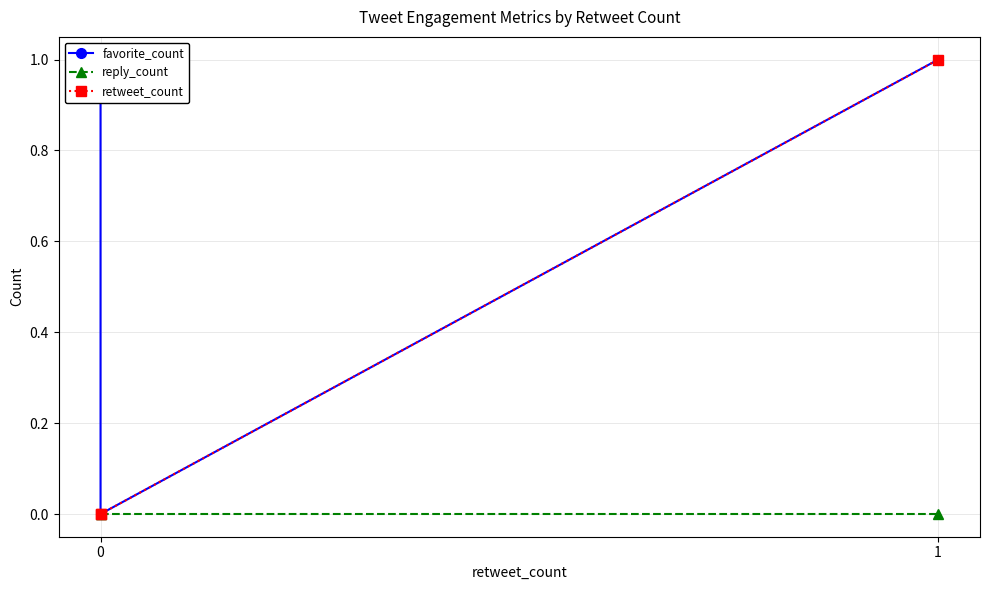

Rank the series by their average value, from lowest to highest.

reply_count, retweet_count, favorite_count